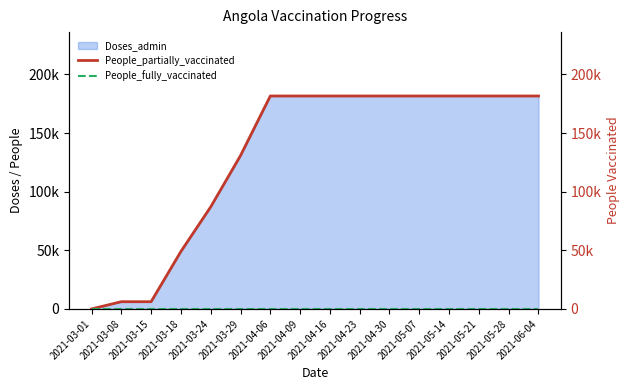

True or false: People_partially_vaccinated and People_fully_vaccinated intersect in this chart.

False